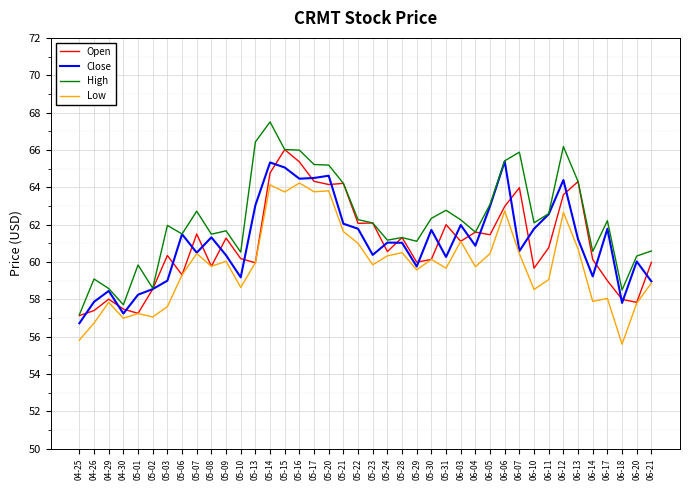

At which category does Close reach its first local valley?

04-30